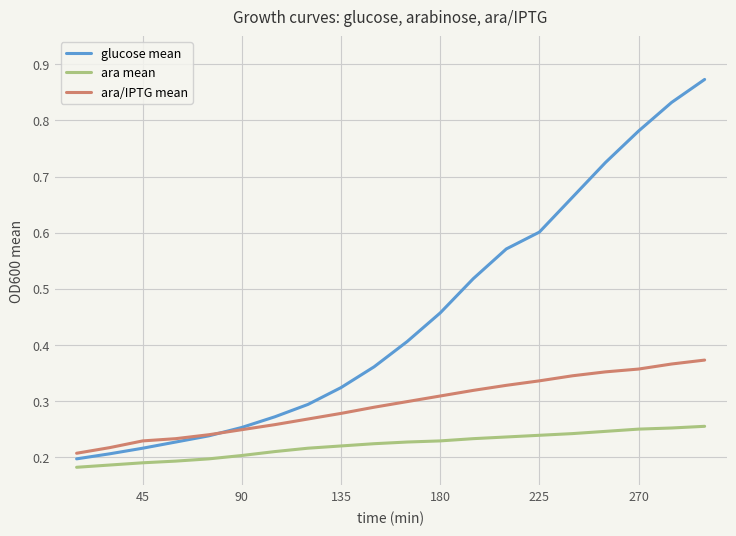

After their last crossing, which series has the higher values: ara/IPTG mean or glucose mean?

glucose mean